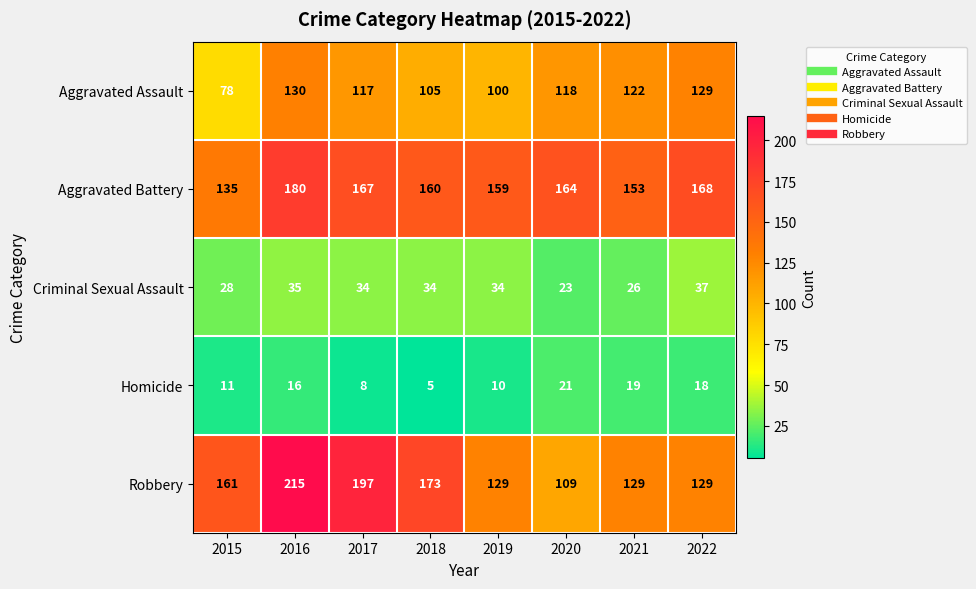

How many categories are shown in the chart?

8